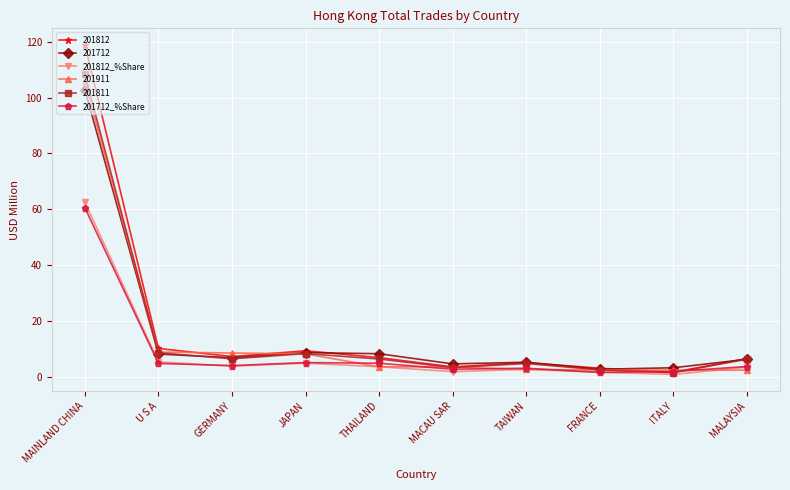

What is the value of the 201812 point at the 2nd from the left?

10.2